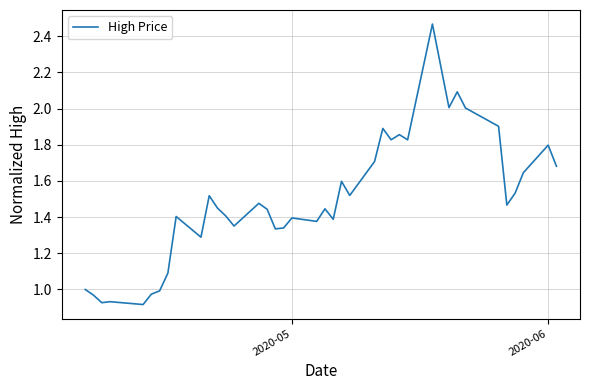

What is the greatest value displayed?

2.5